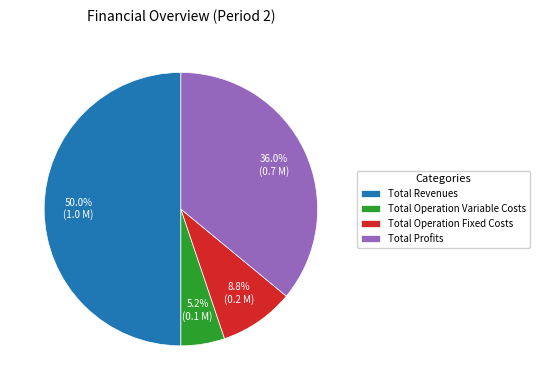

Rank the categories by value from lowest to highest.

Total Operation Variable Costs, Total Operation Fixed Costs, Total Profits, Total Revenues